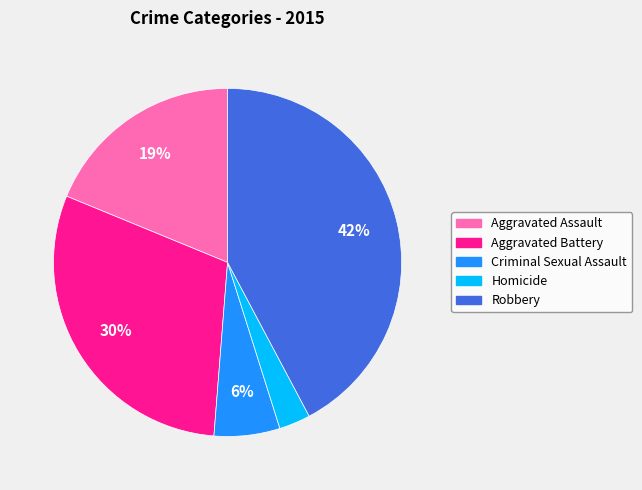

What percentage is the Robbery slice, to the nearest percent?

42%